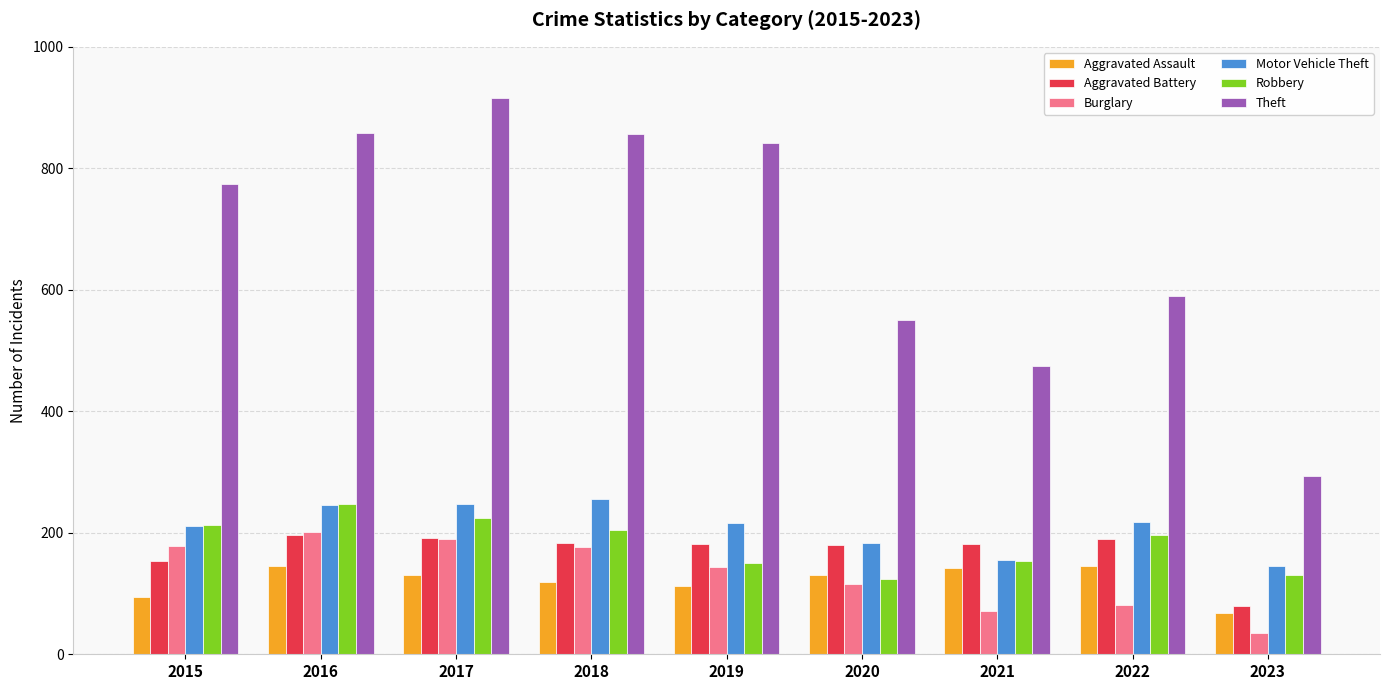

True or false: Theft has a value of 474 at 2021.

True